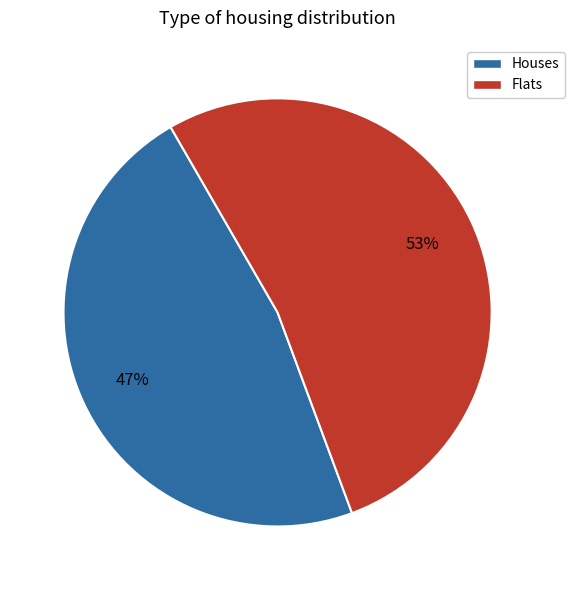

To the nearest percent, what is the average slice percentage?

50%